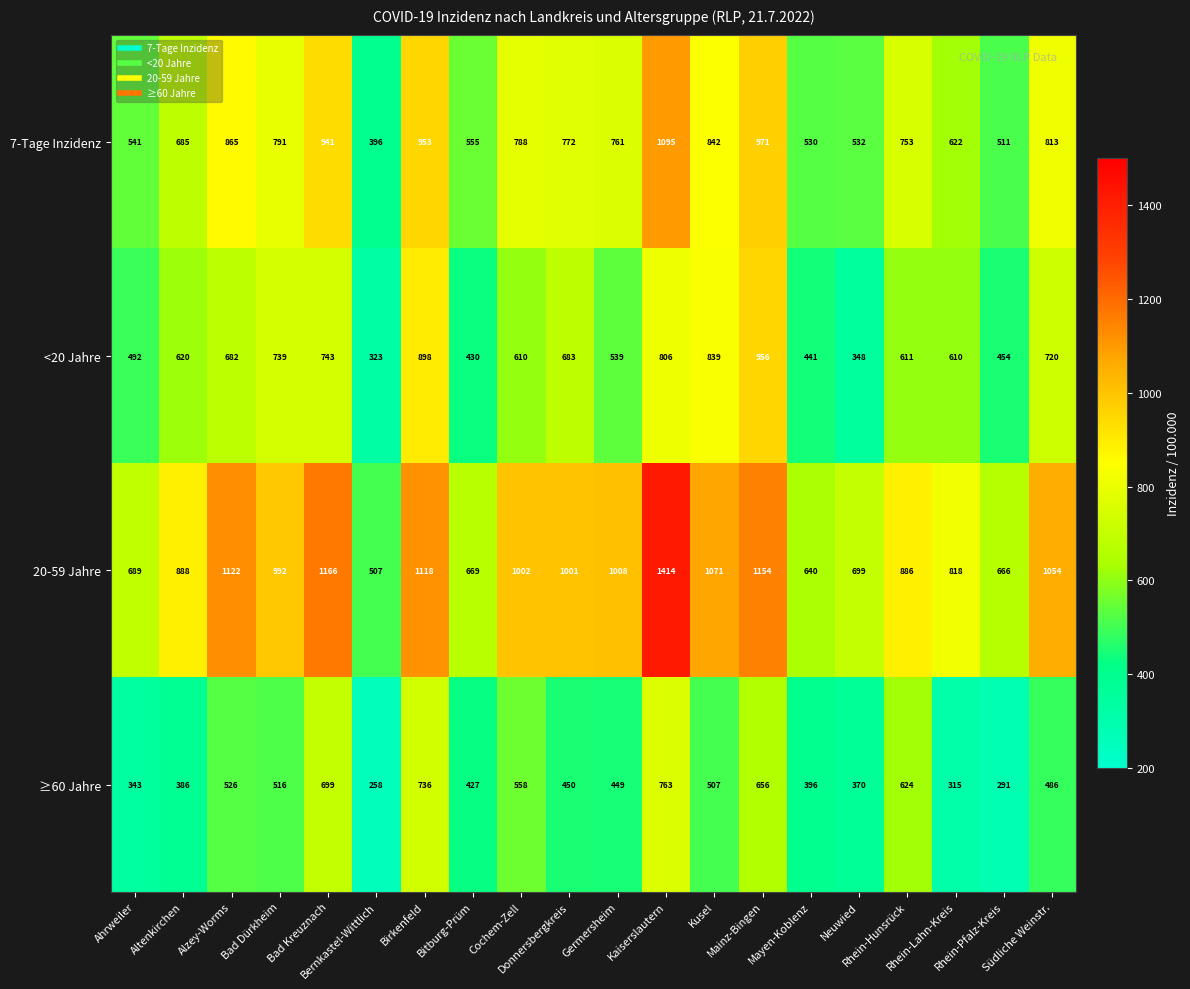

List the series in order of their overall mean, highest first.

20-59 Jahre, 7-Tage Inzidenz, <20 Jahre, ≥60 Jahre